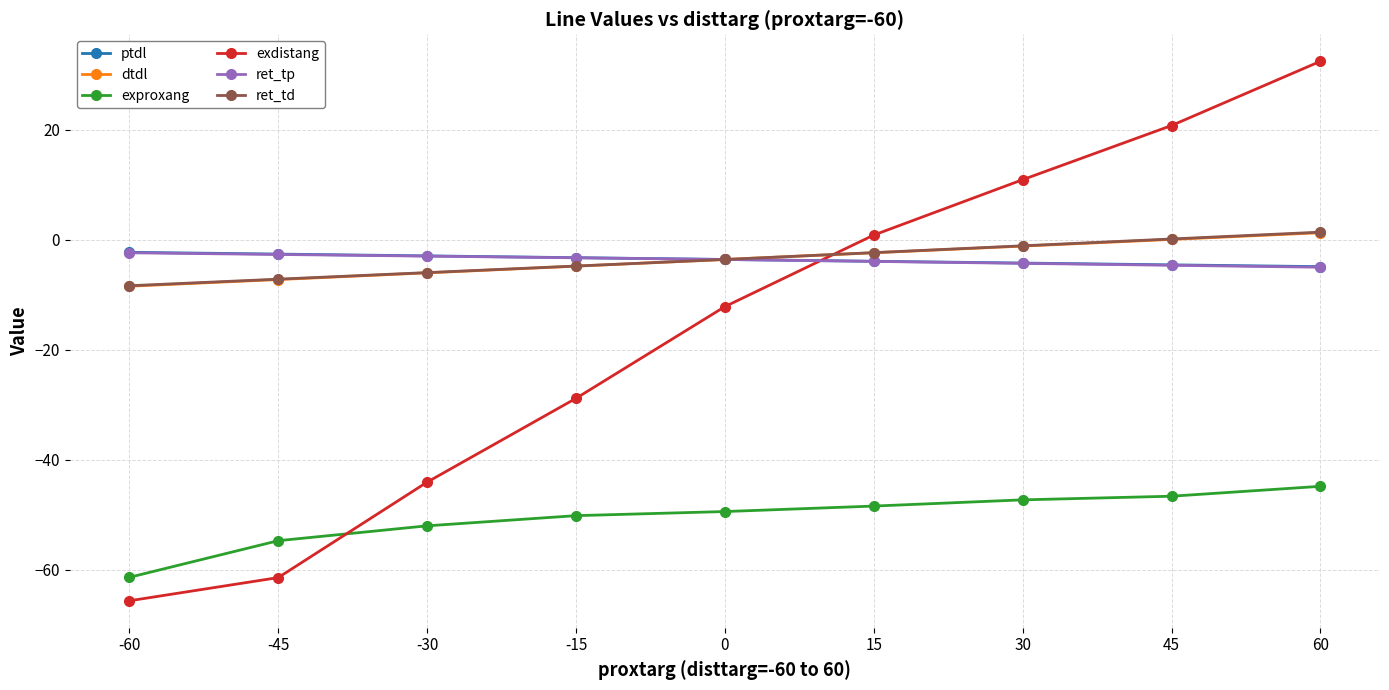

True or false: exproxang and dtdl intersect in this chart.

False